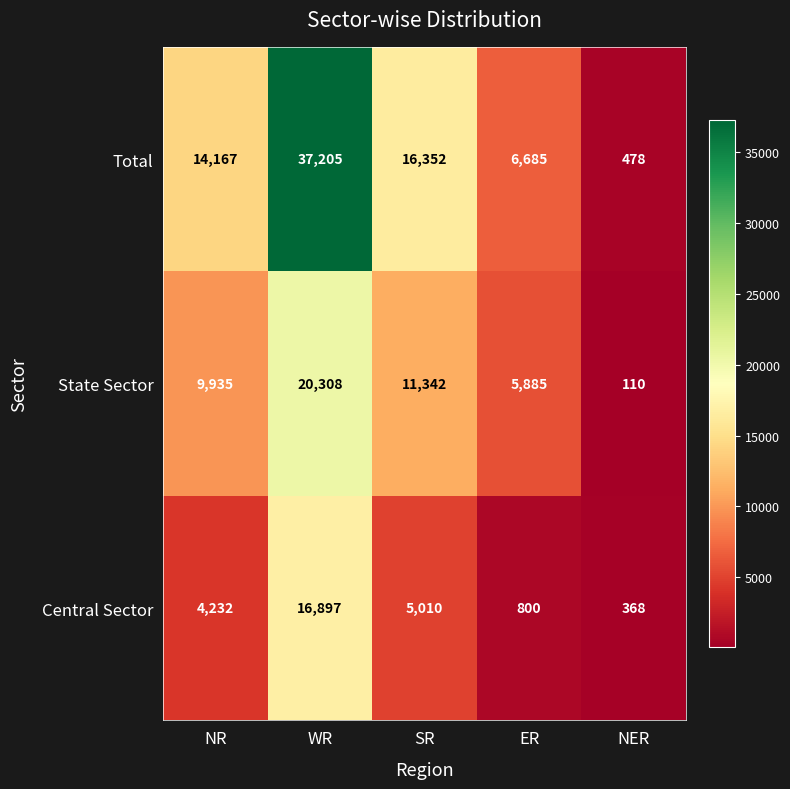

What is the total value across all series at SR?

32704